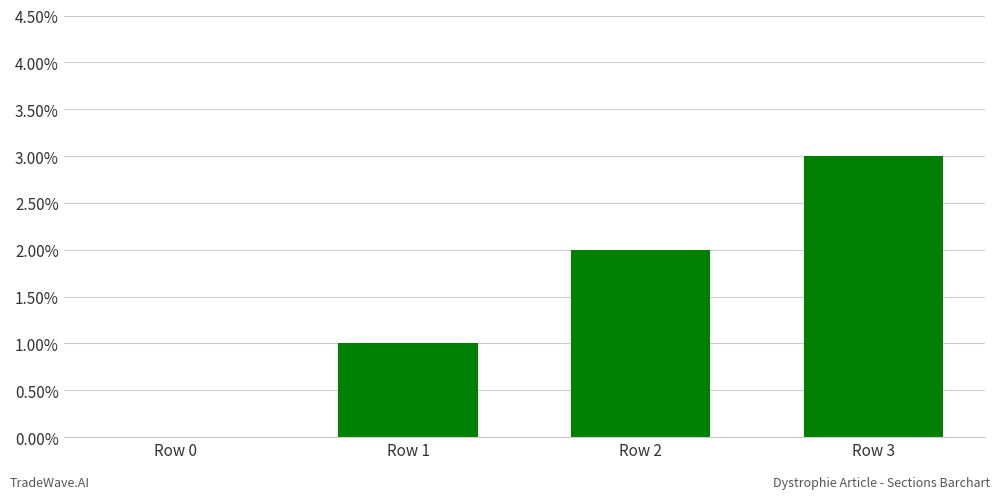

What is the average value?

2